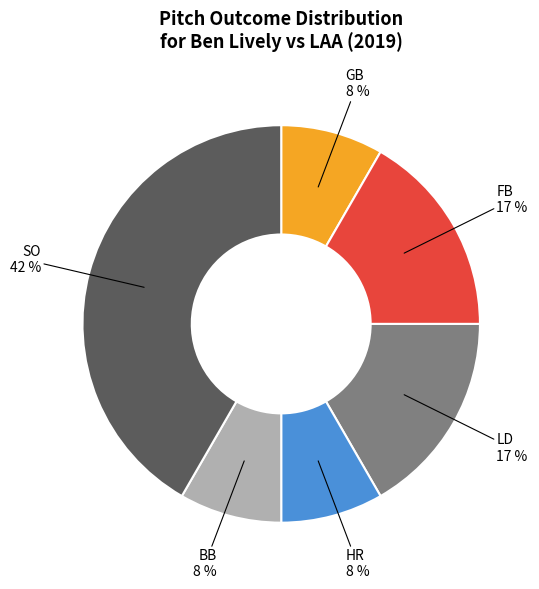

Does any single category account for the majority?

No